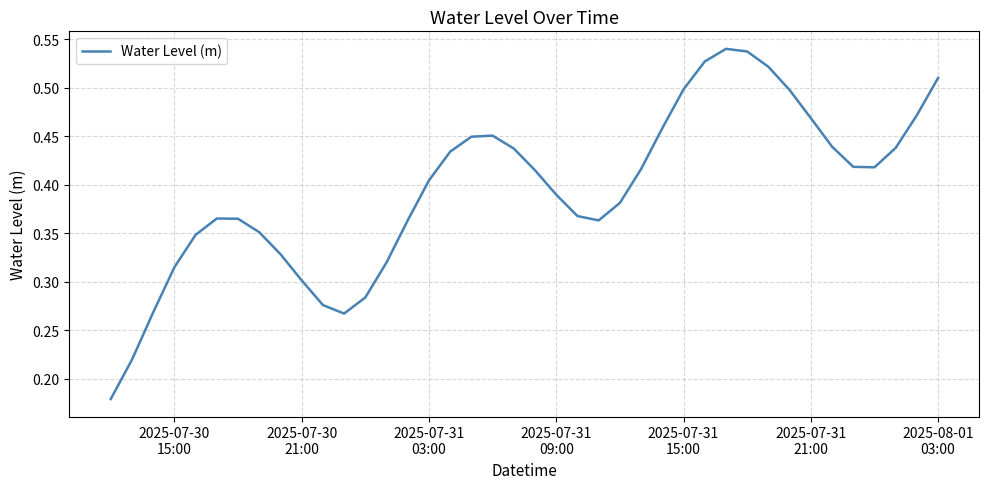

Is this an area chart (filled region under the line)?

No